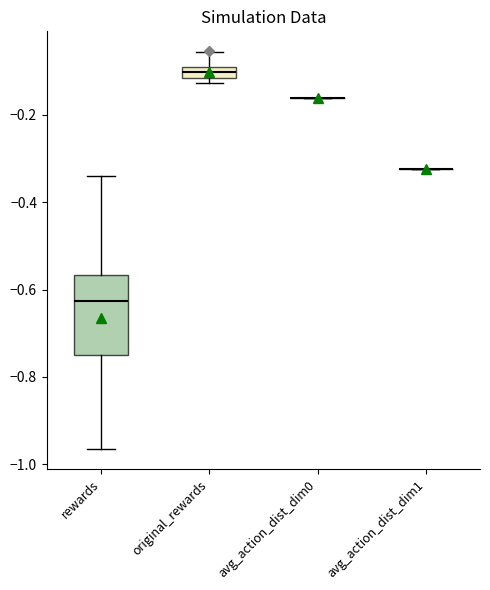

Comparing the boxes themselves (not the whiskers), which one is the tallest?

rewards